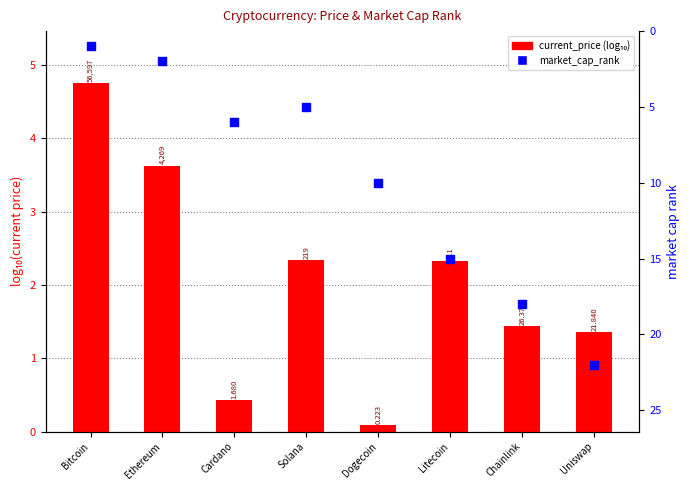

Which series contains the lowest Y value?

current_price